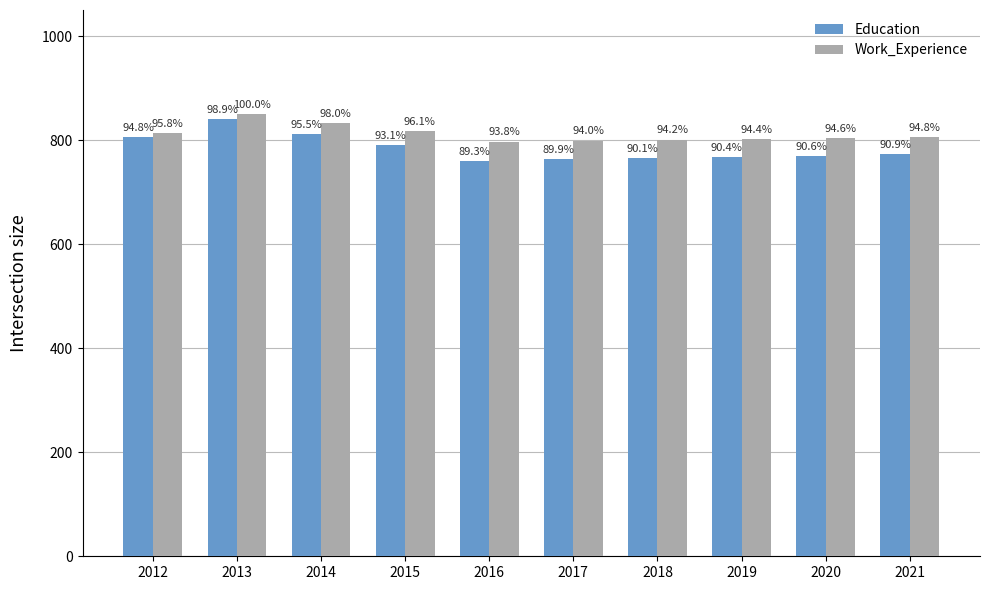

What is the value of the Work_Experience bar at the 5th from the left?

797